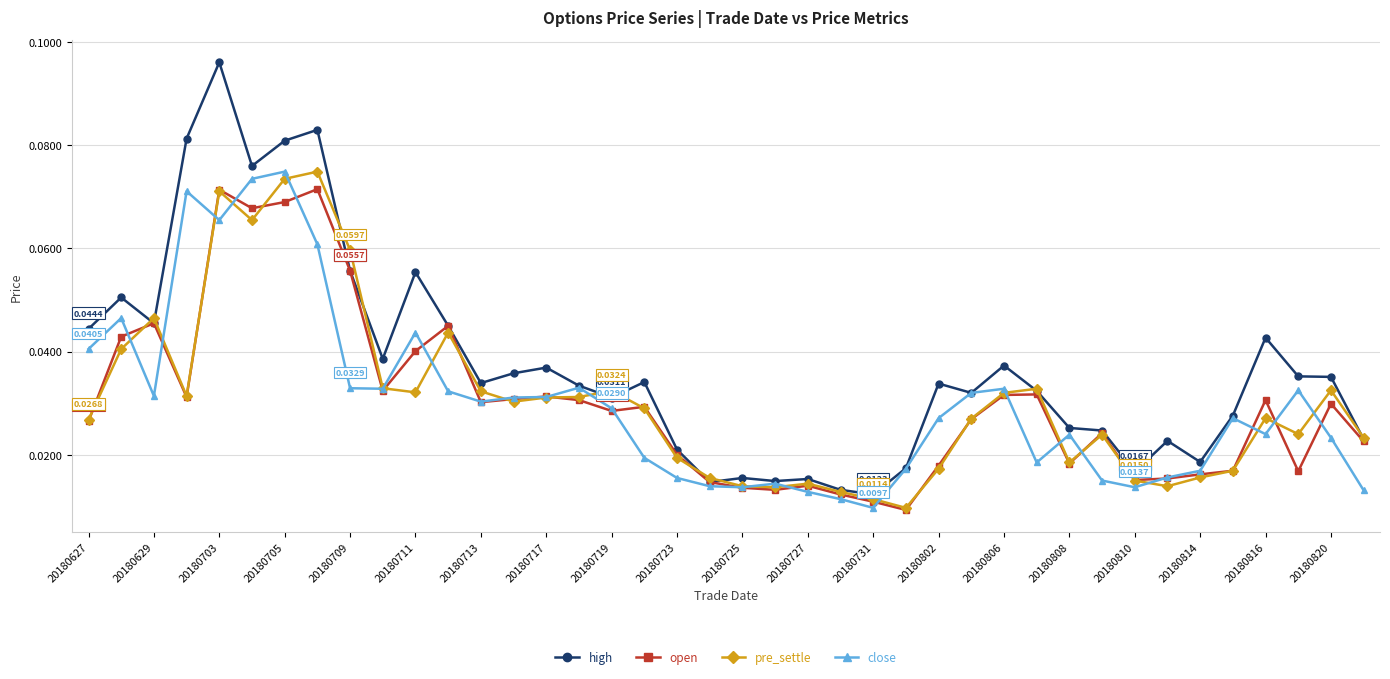

Which series has the largest range (max minus min)?

high